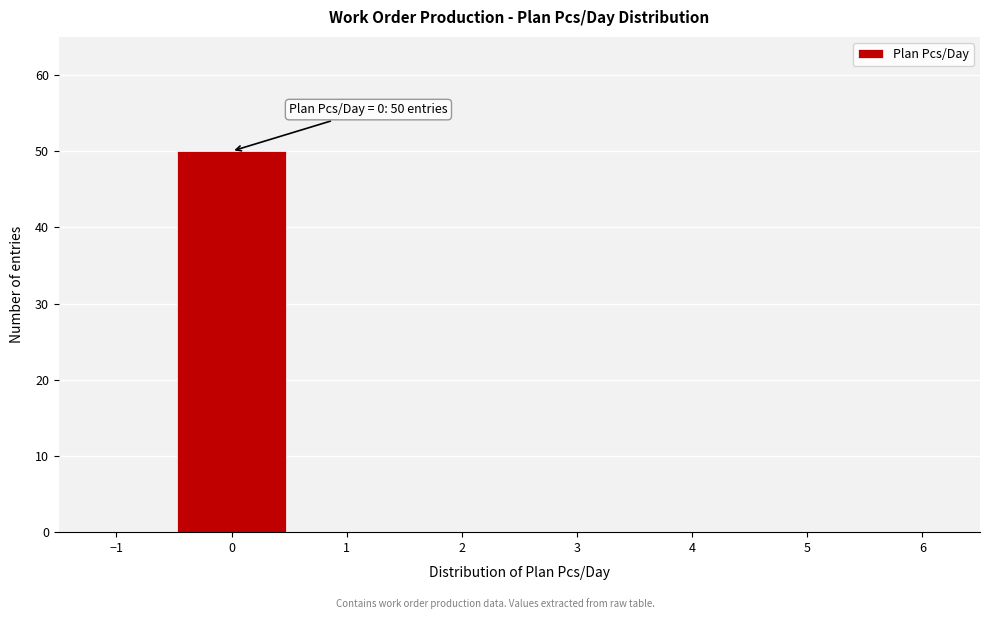

Over which range of the x-axis is the bar tallest?

-0.5 to 0.5